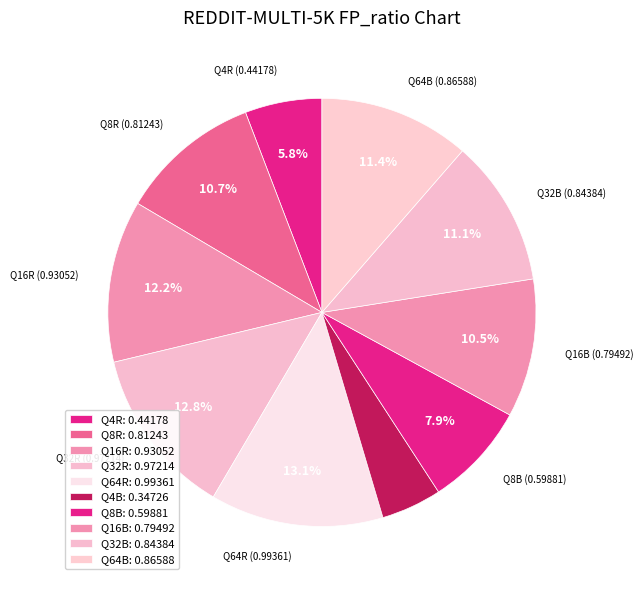

Between Q64R and Q4R, which is larger?

Q64R